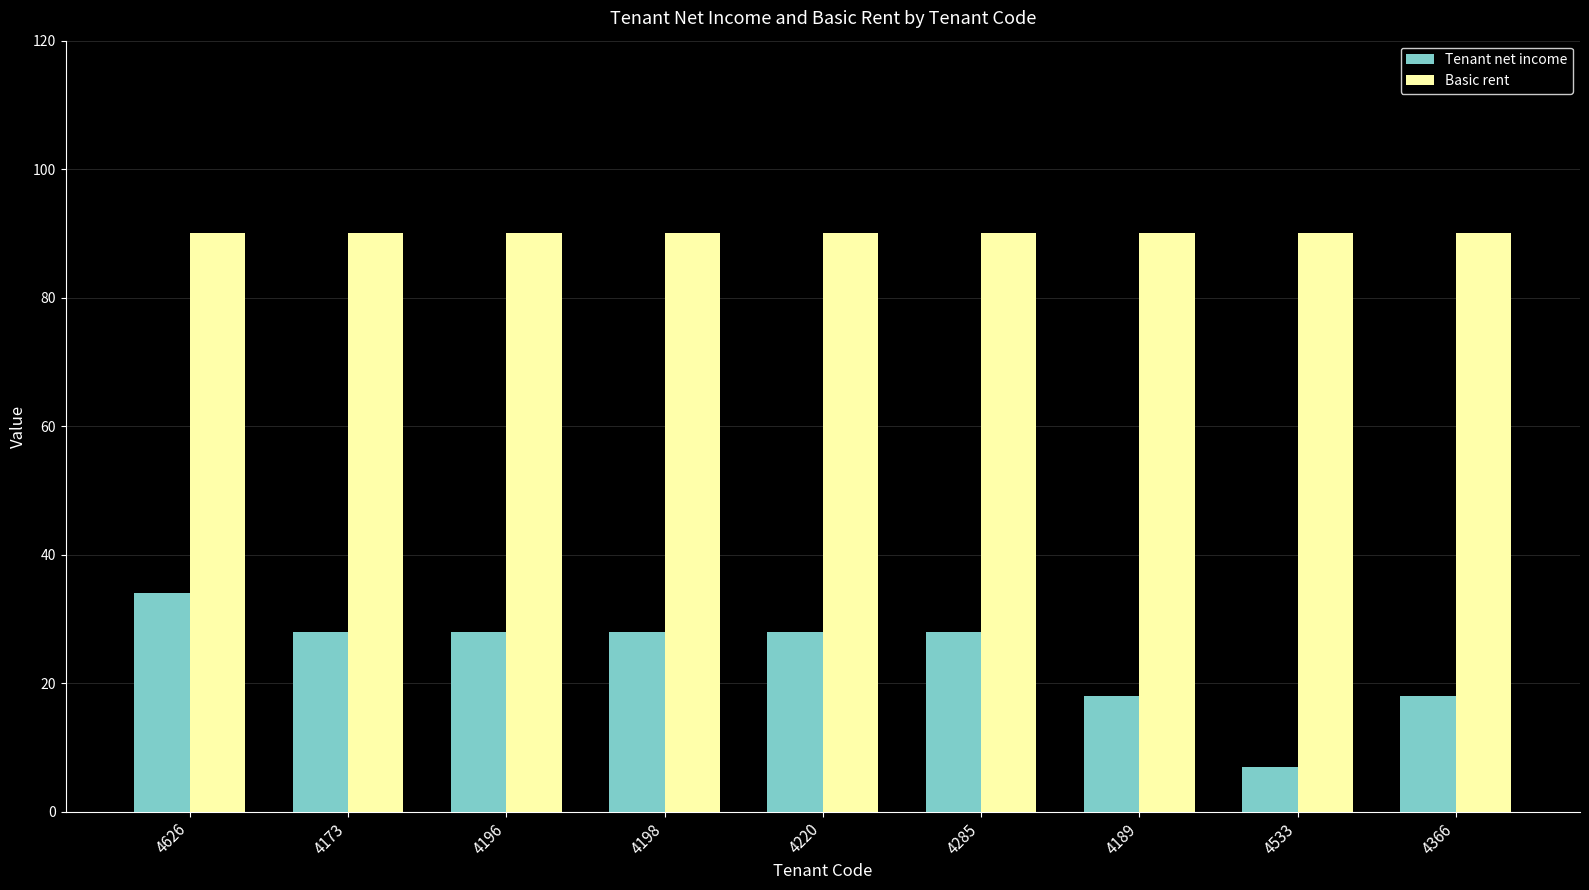

What is the difference between the maximum and minimum values in the Tenant net income series?

27